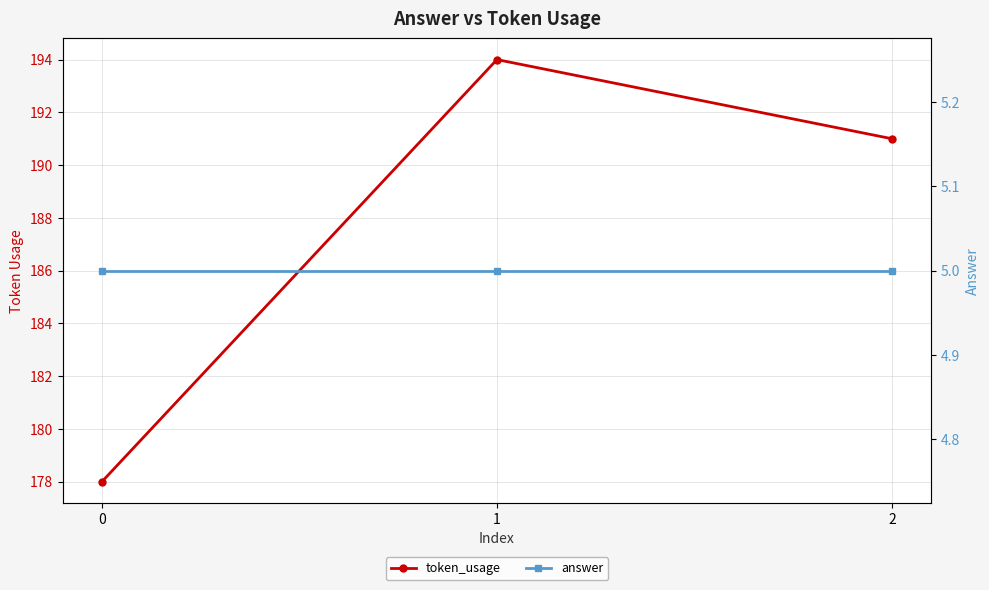

What is the sum of all token_usage values?

563